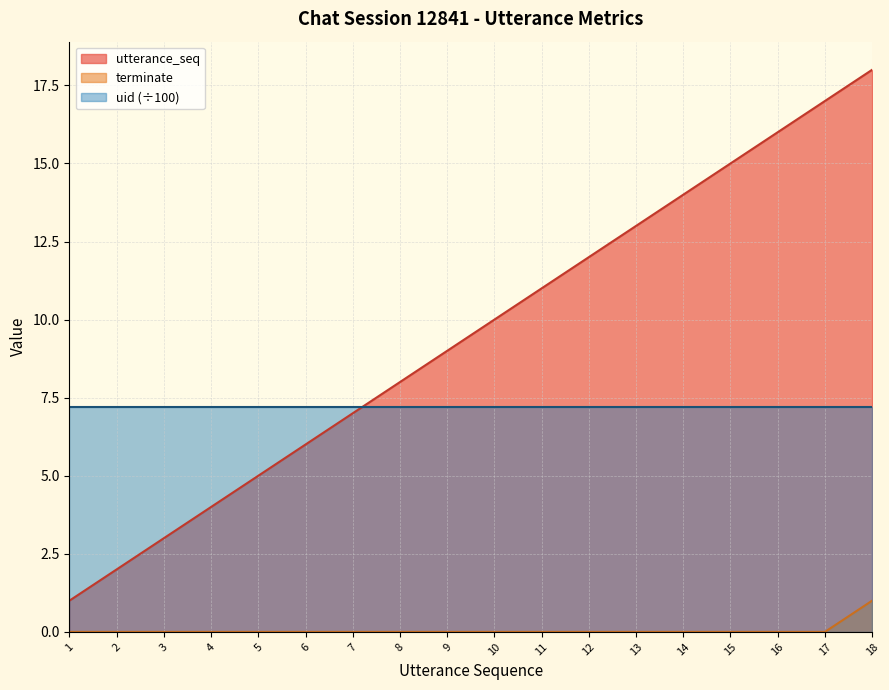

What is the sum of all utterance_seq values?

171.0